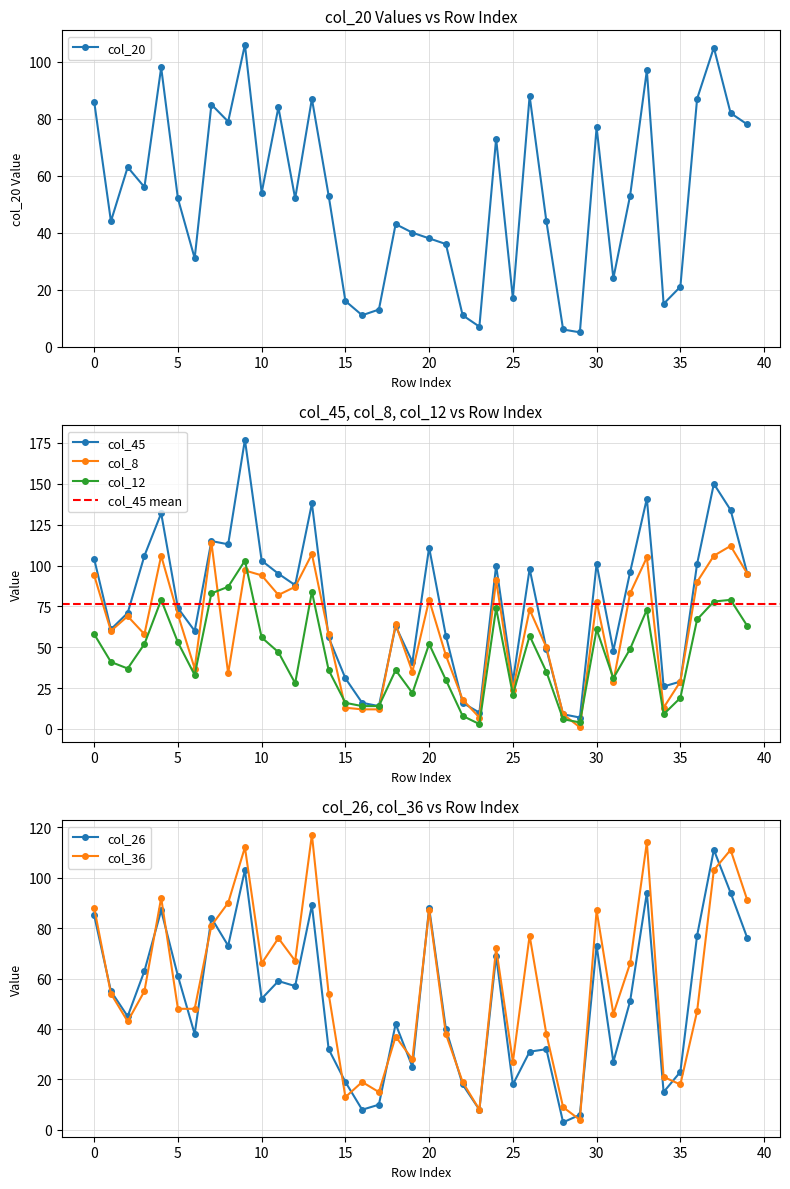

Which series ends up on top after the final intersection of col_36 and col_8?

col_8